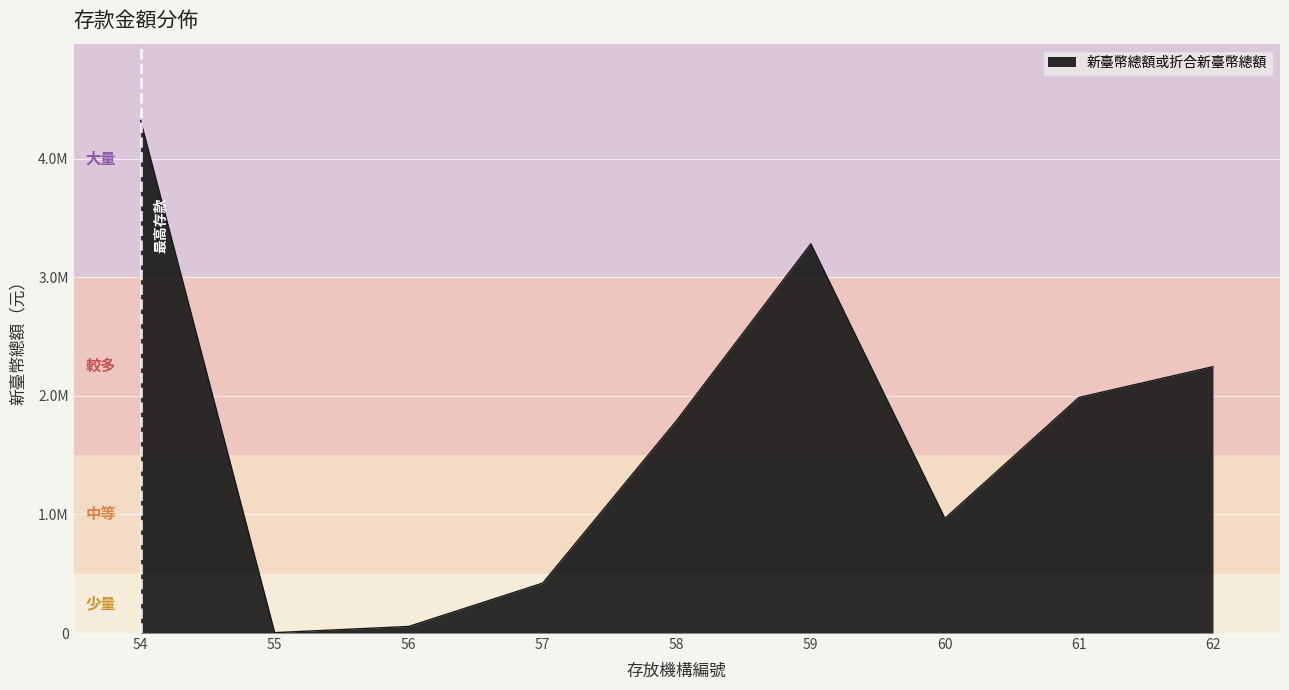

True or false: the data shows 653347 at 57.

False